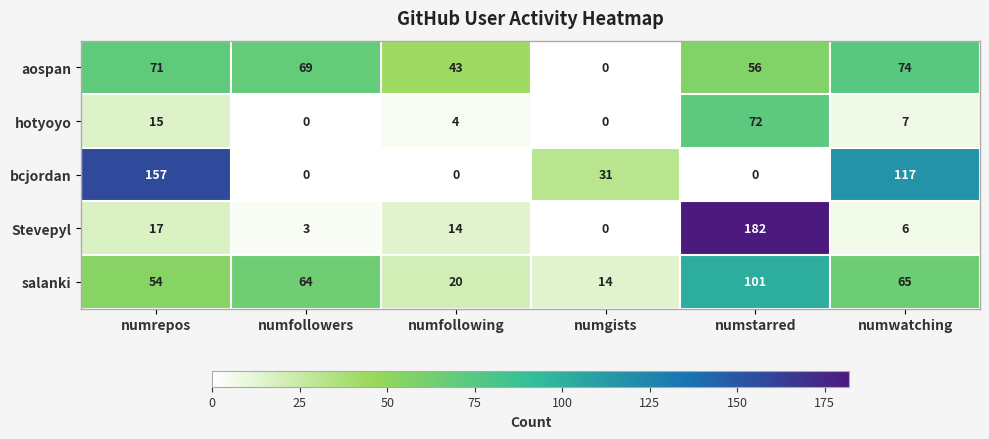

Rank the series by their maximum value, from highest to lowest.

Stevepyl, bcjordan, salanki, aospan, hotyoyo